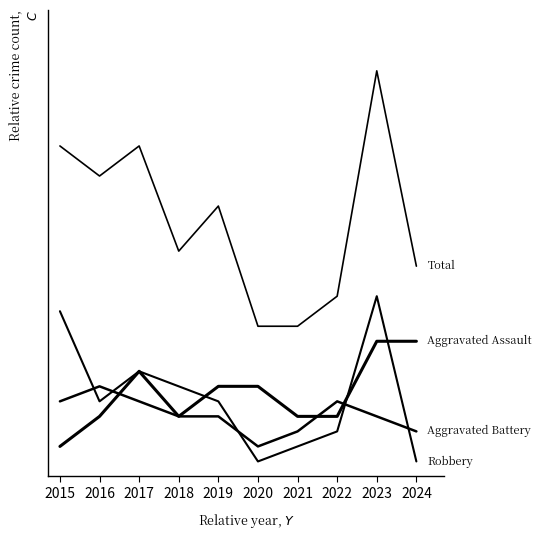

Is this an area chart (filled region under the line)?

No